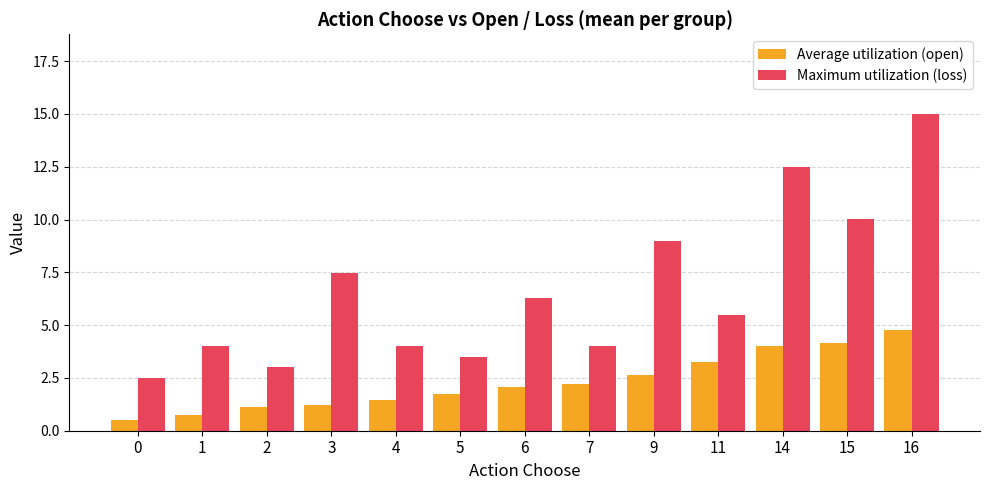

What is the difference between the highest and lowest values at 6?

4.2